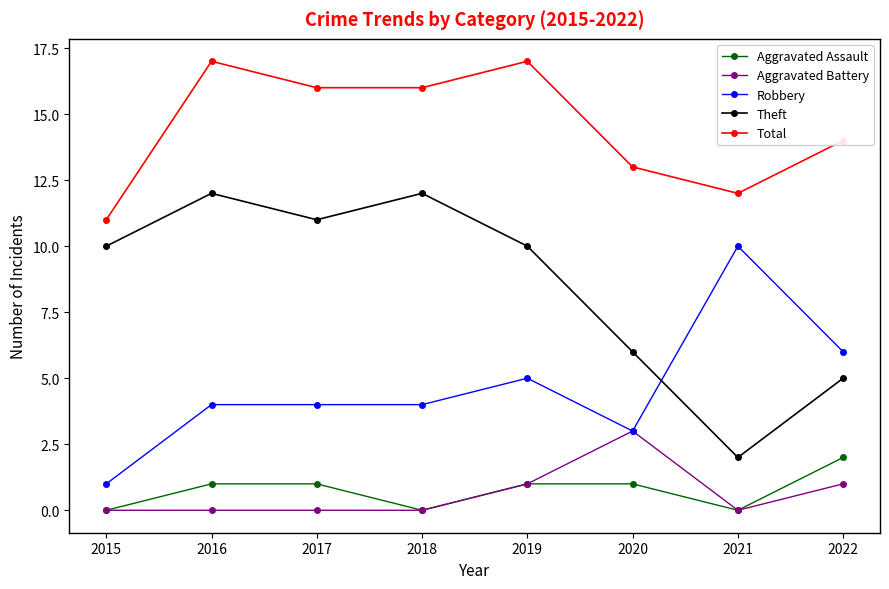

What is the greatest value displayed?

17